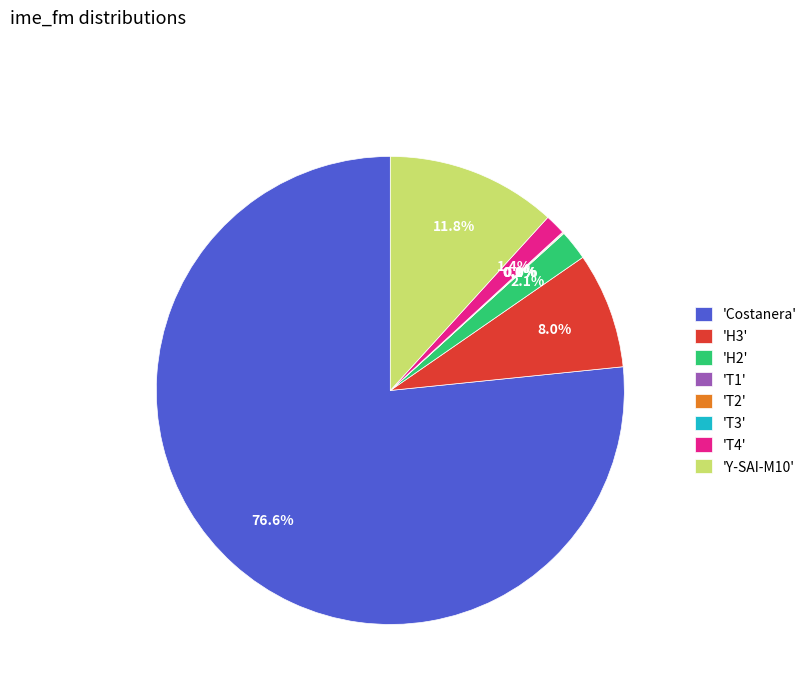

Is there any slice that represents more than half of the pie?

Yes